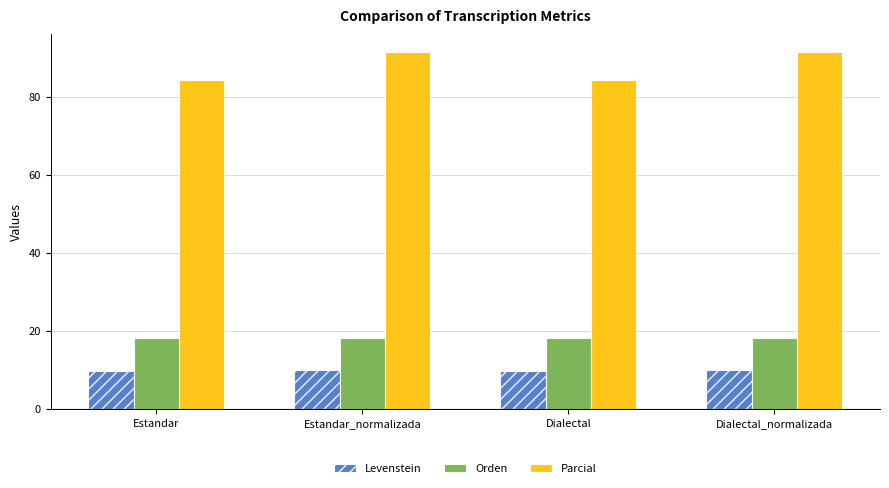

True or false: Parcial has a value of 130.6 at Dialectal_normalizada.

False